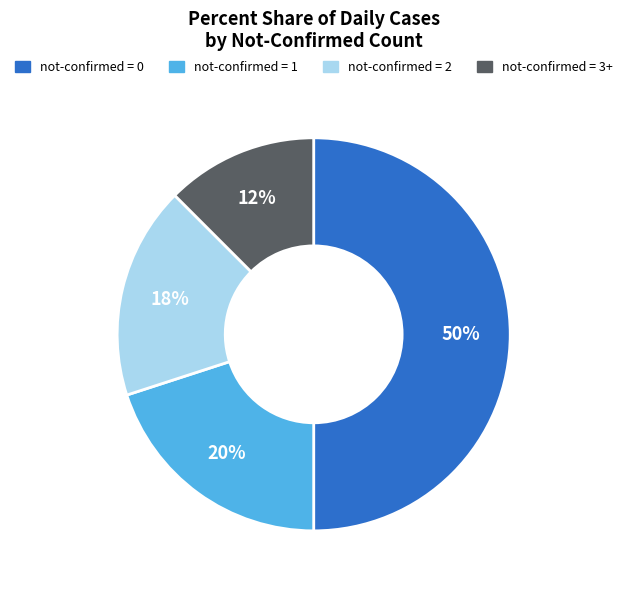

Rank the categories by value from highest to lowest.

not-confirmed = 0, not-confirmed = 1, not-confirmed = 2, not-confirmed = 3+